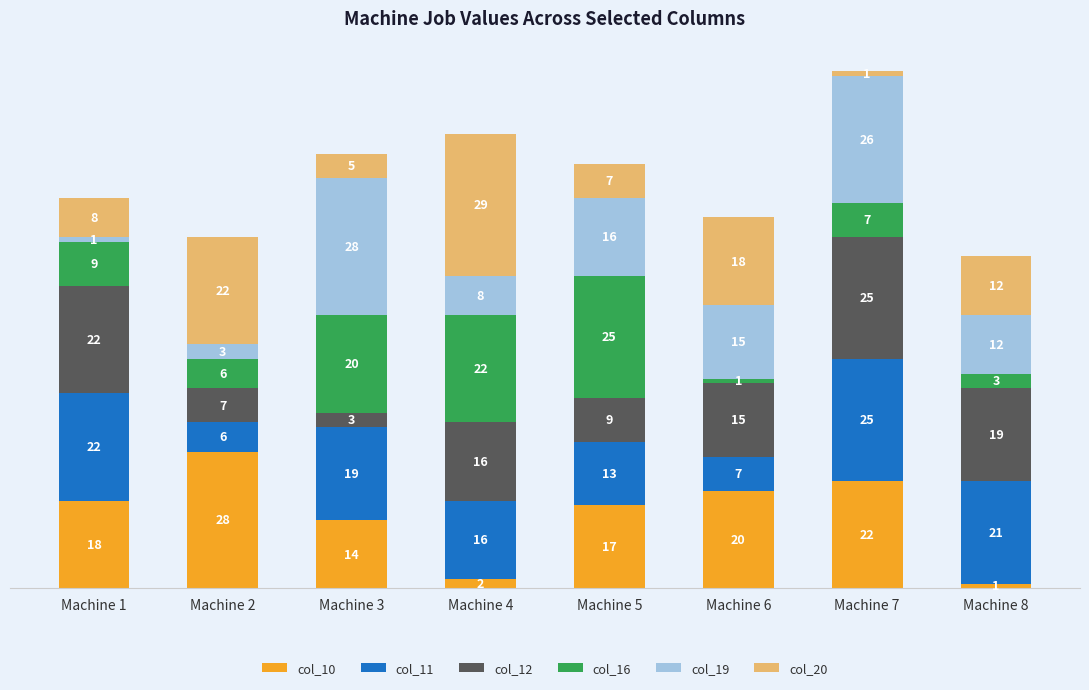

Reading left to right, what are the values for col_10?

Machine 1=18	Machine 2=28	Machine 3=14	Machine 4=2	Machine 5=17	Machine 6=20	Machine 7=22	Machine 8=1